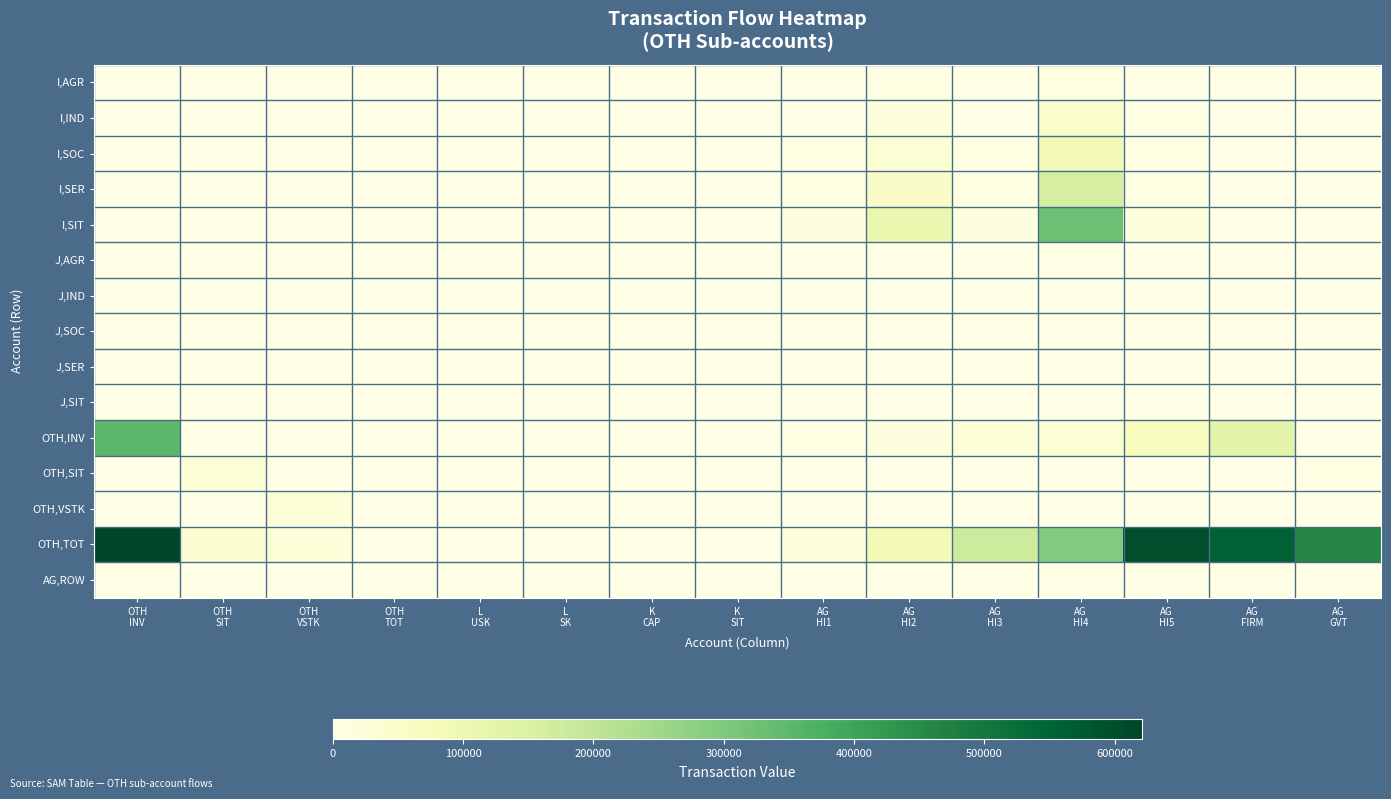

What is the maximum value shown in the chart?

621266.3